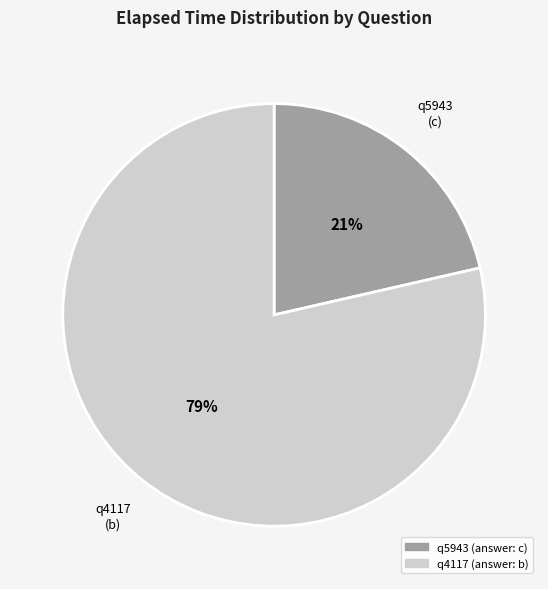

Does any single category account for the majority?

Yes